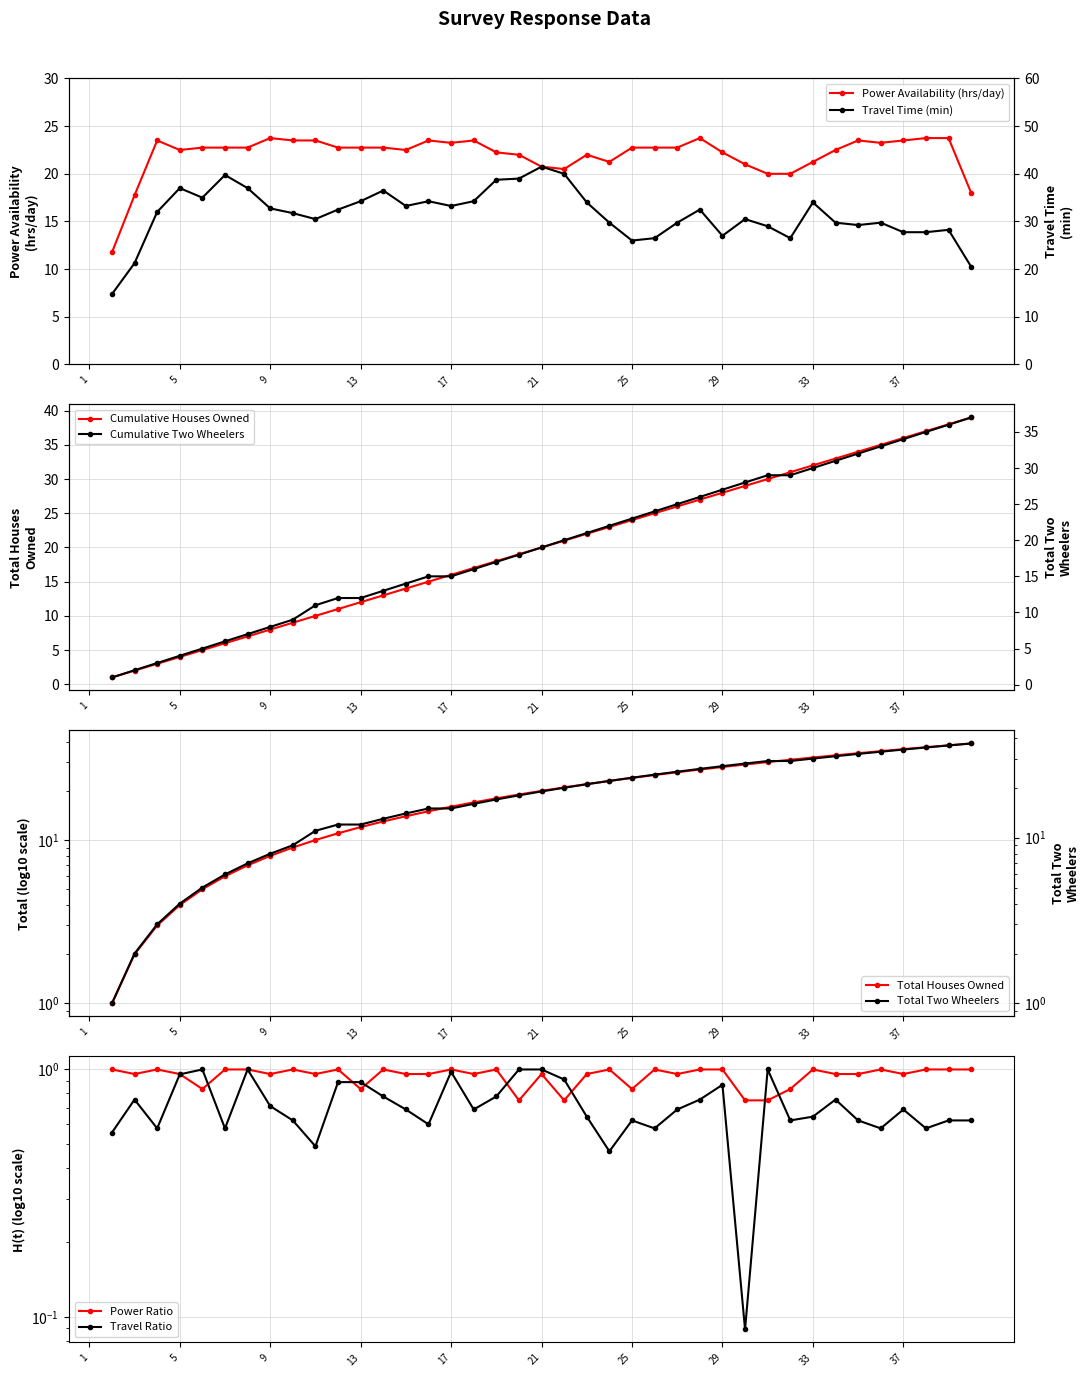

True or false: Power Availability (hrs/day) has more than 2 points higher than both neighbors.

True